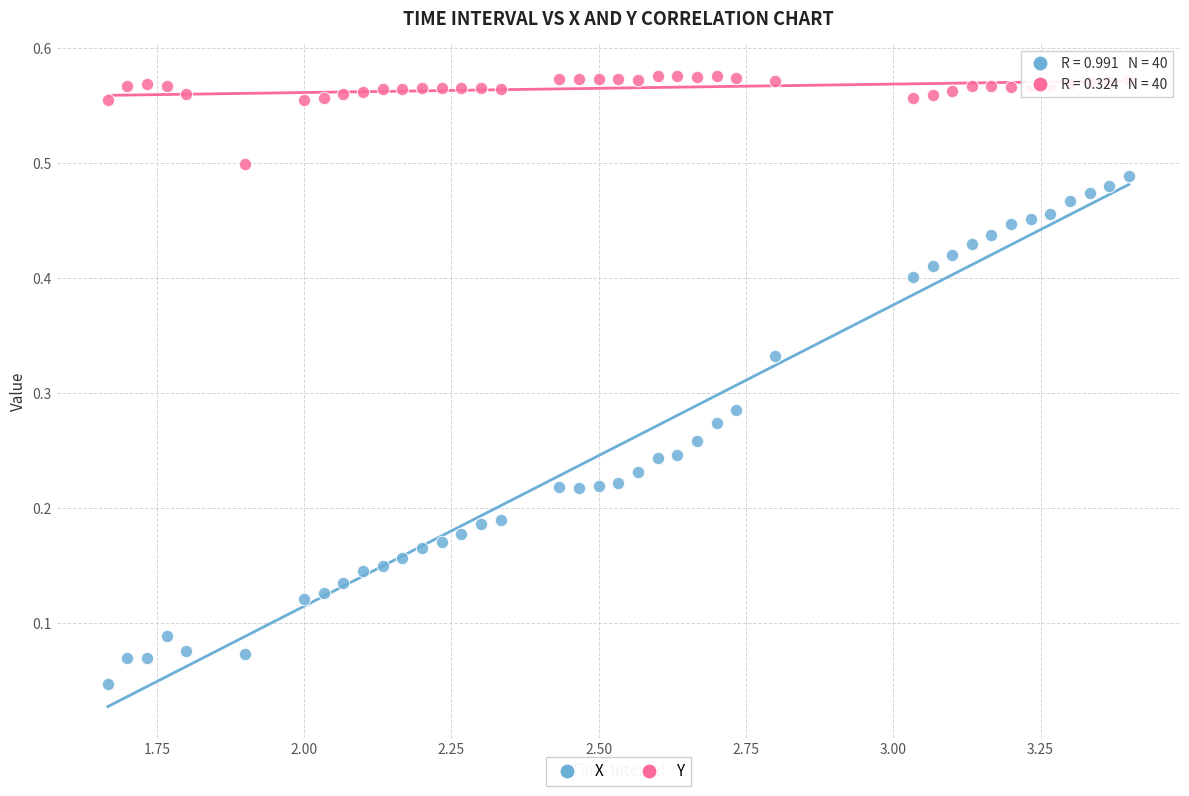

Which series reaches the maximum Y coordinate?

Y